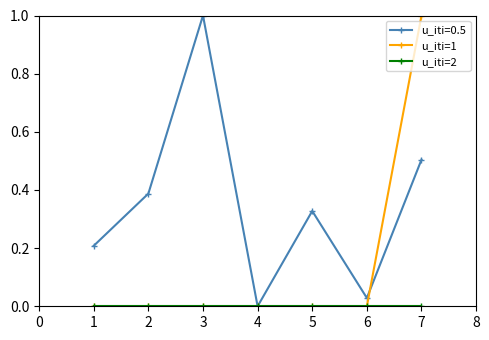

At which category is the sum across all series the highest?

7